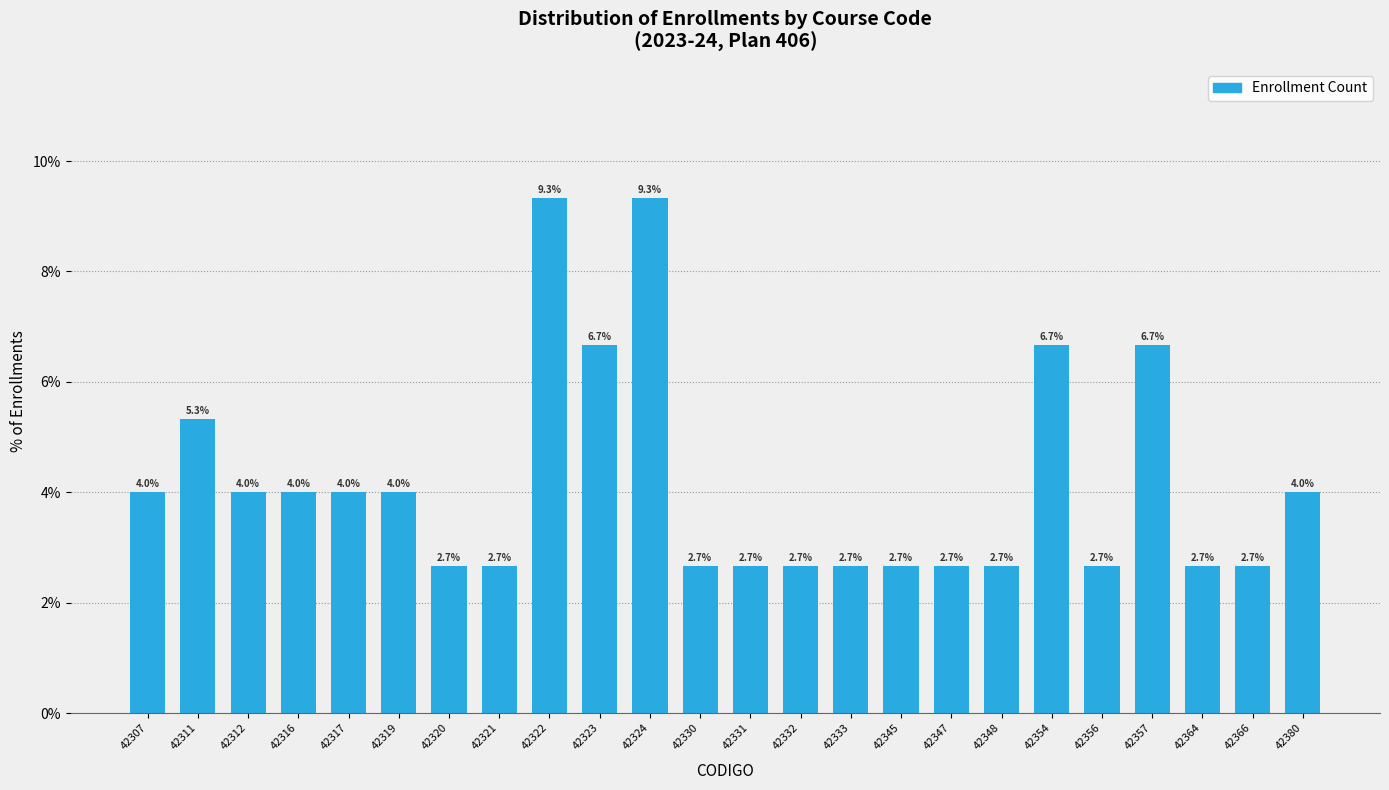

Reading left to right, list all the values displayed in this chart.

42307=4.0	42311=5.3	42312=4.0	42316=4.0	42317=4.0	42319=4.0	42320=2.7	42321=2.7	42322=9.3	42323=6.7	42324=9.3	42330=2.7	42331=2.7	42332=2.7	42333=2.7	42345=2.7	42347=2.7	42348=2.7	42354=6.7	42356=2.7	42357=6.7	42364=2.7	42366=2.7	42380=4.0